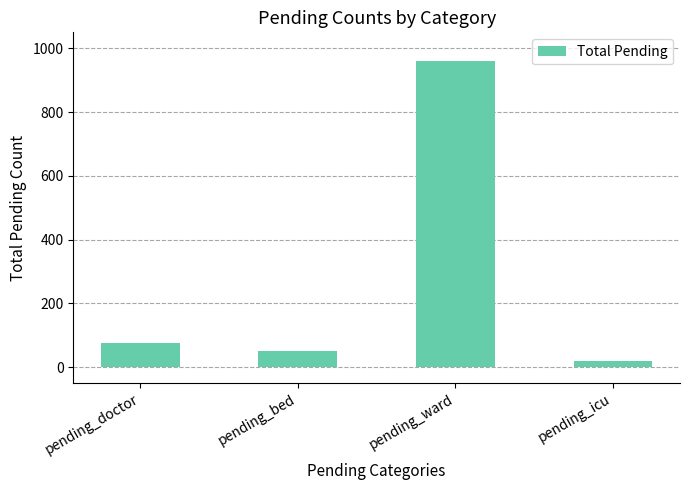

What is the sum of the values at pending_doctor and pending_icu?

95